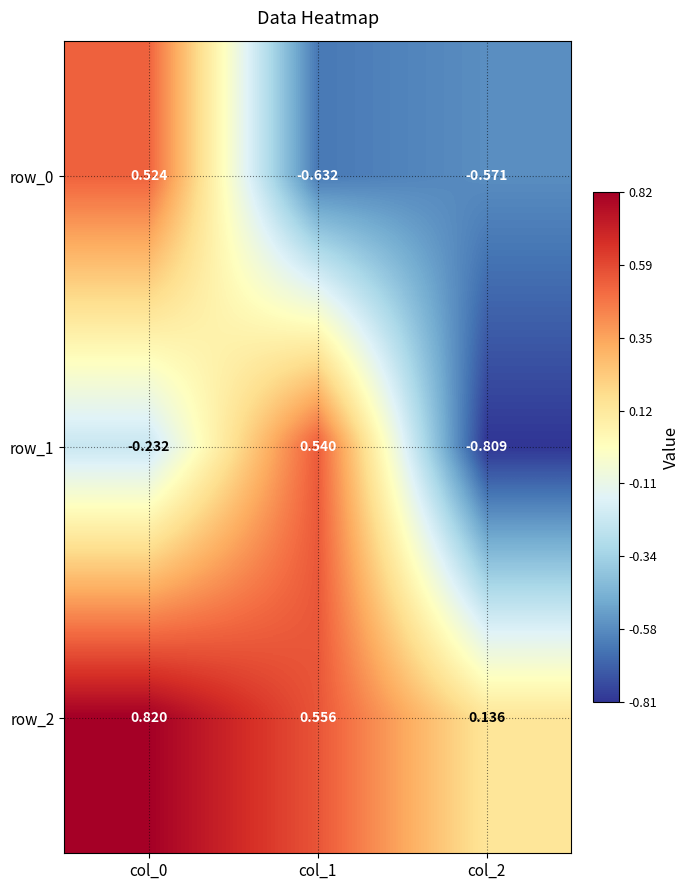

Is the value of row_2 at col_0 greater than the value of row_1 at col_2?

Yes